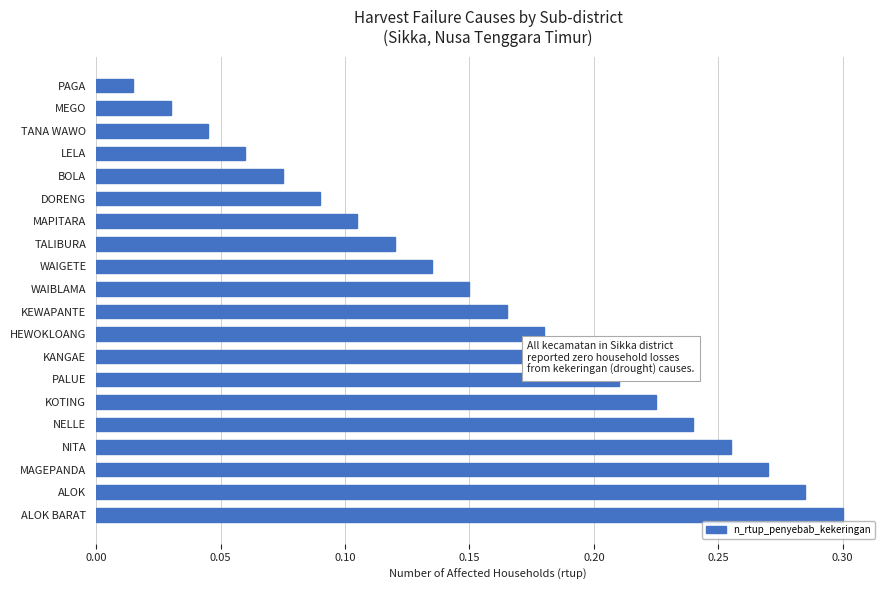

Which has a higher value, BOLA or TALIBURA?

TALIBURA